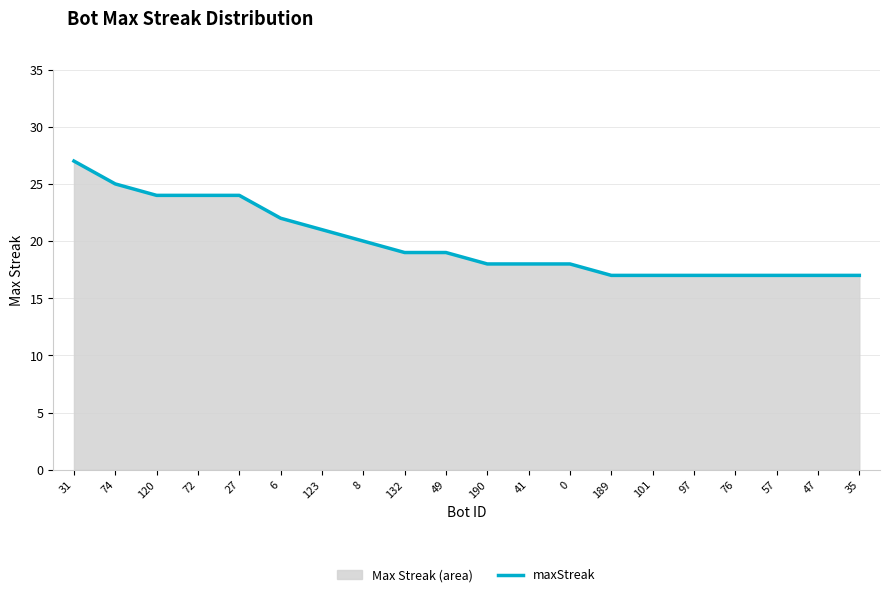

Reading left to right, extract all data points from this chart.

31=27	74=25	120=24	72=24	27=24	6=22	123=21	8=20	132=19	49=19	190=18	41=18	0=18	189=17	101=17	97=17	76=17	57=17	47=17	35=17